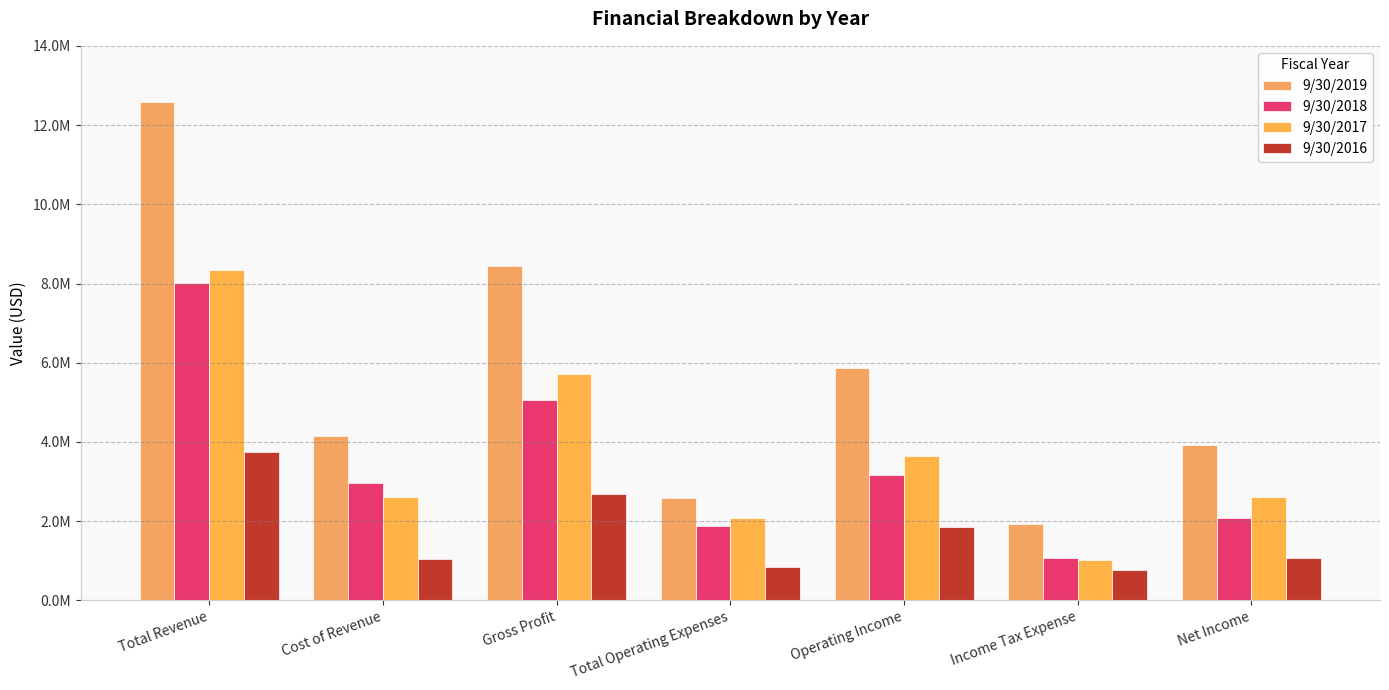

What is the difference between the highest and lowest values at Gross Profit?

5743911